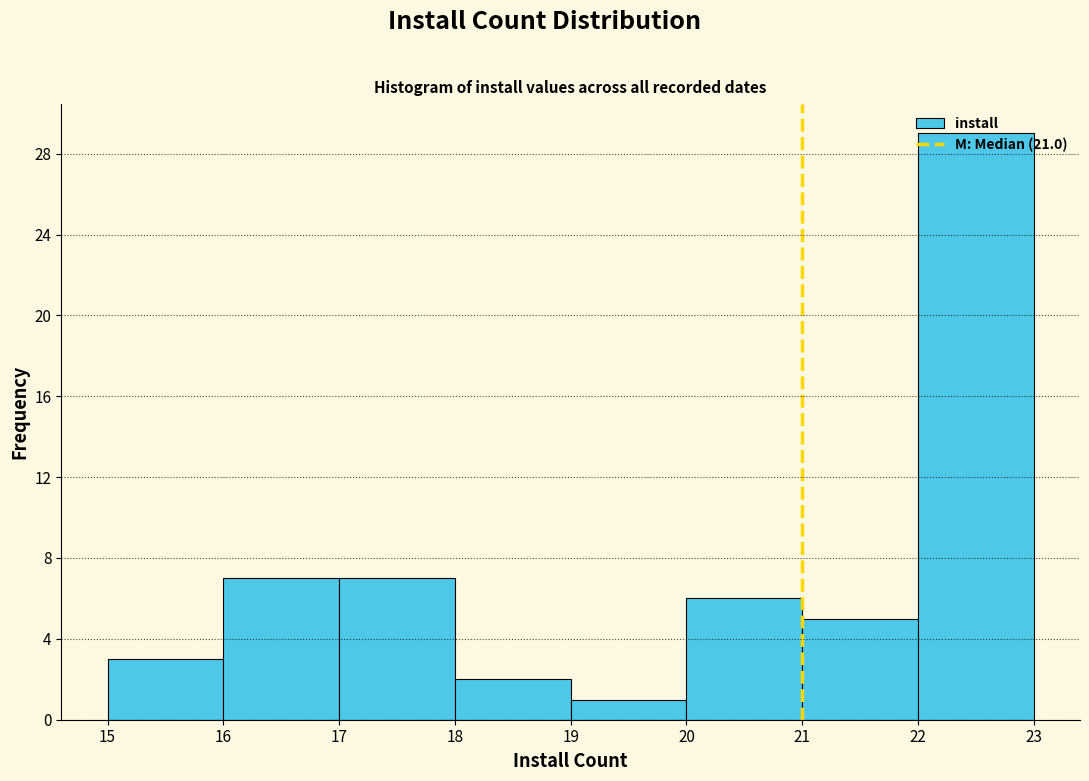

Reading left to right, list every bar in this chart as the range it spans on the x-axis followed by its height. The values are not printed on the chart, so give them approximately, as read against the axis.

15 to 16: 3
16 to 17: 7
17 to 18: 7
18 to 19: 2
19 to 20: 1
20 to 21: 6
21 to 22: 5
22 to 23: 29